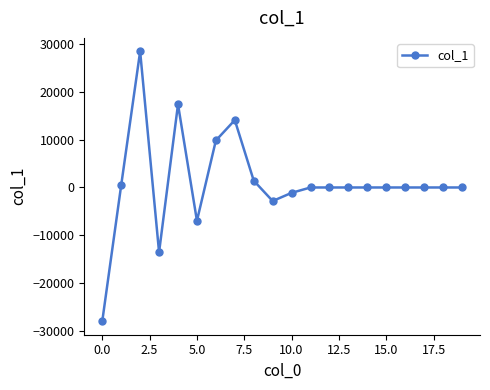

What is the maximum value shown in the chart?

28394.4